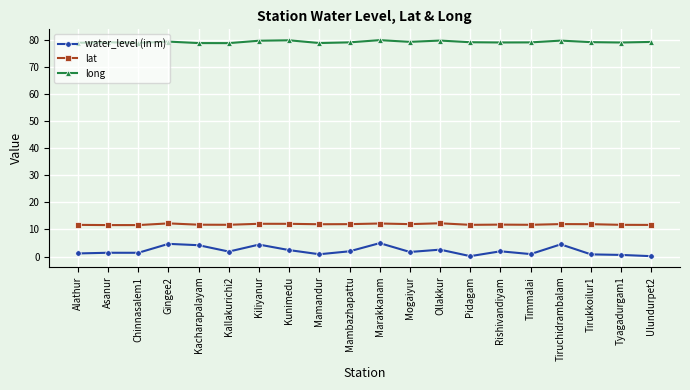

What is the sum of the water_level (in m) values at Timmalai and Mogaiyur?

2.6